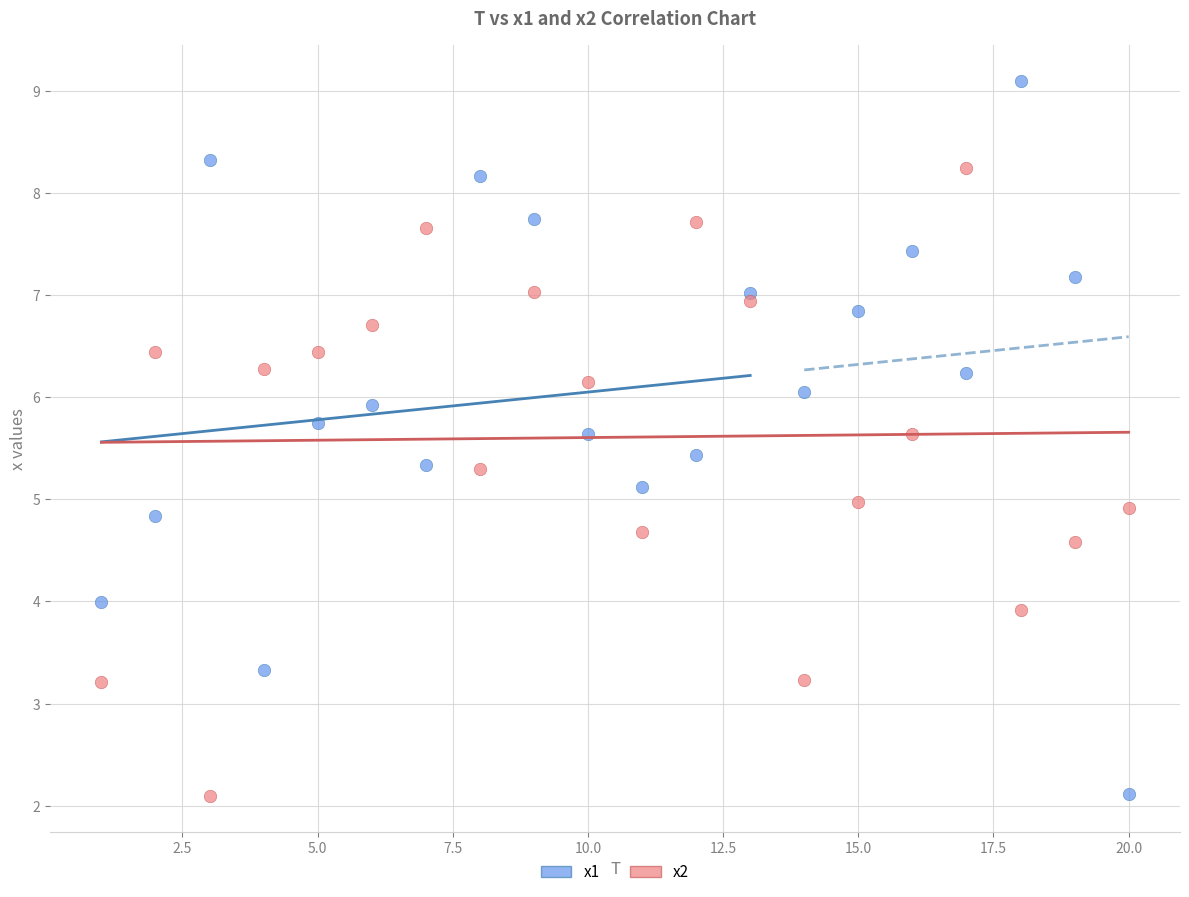

What are all the series names shown in the legend?

x1, x2